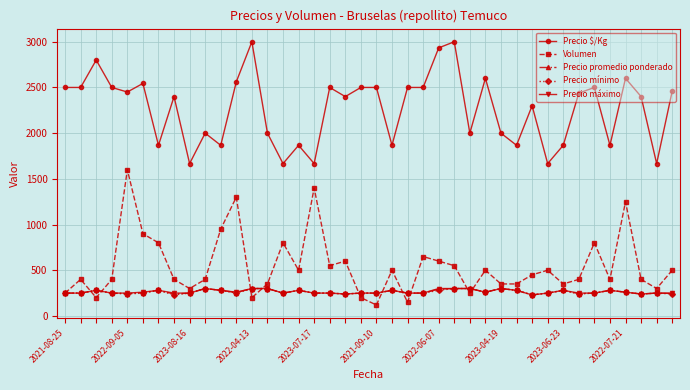

True or false: Precio promedio ponderado has more than 0 points higher than both neighbors.

True